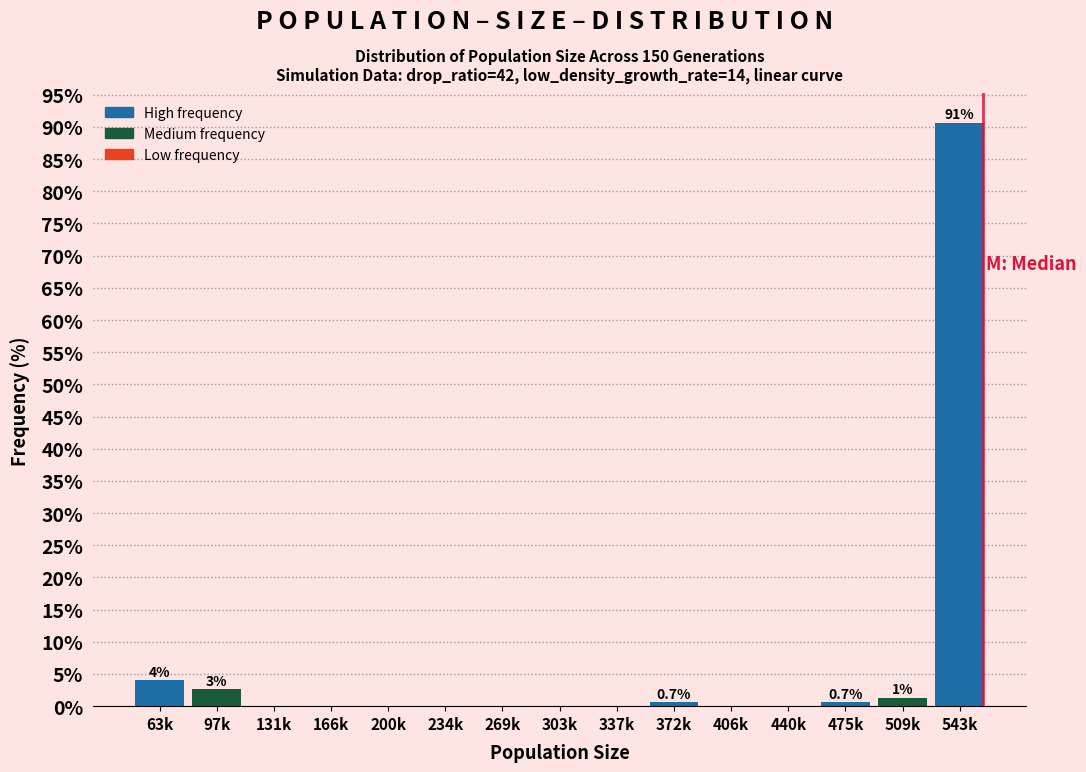

Reading left to right, transcribe all the data shown in this chart.

63k=4.0	97k=2.7	131k=0.0	166k=0.0	200k=0.0	234k=0.0	269k=0.0	303k=0.0	337k=0.0	372k=0.7	406k=0.0	440k=0.0	475k=0.7	509k=1.3	543k=90.7